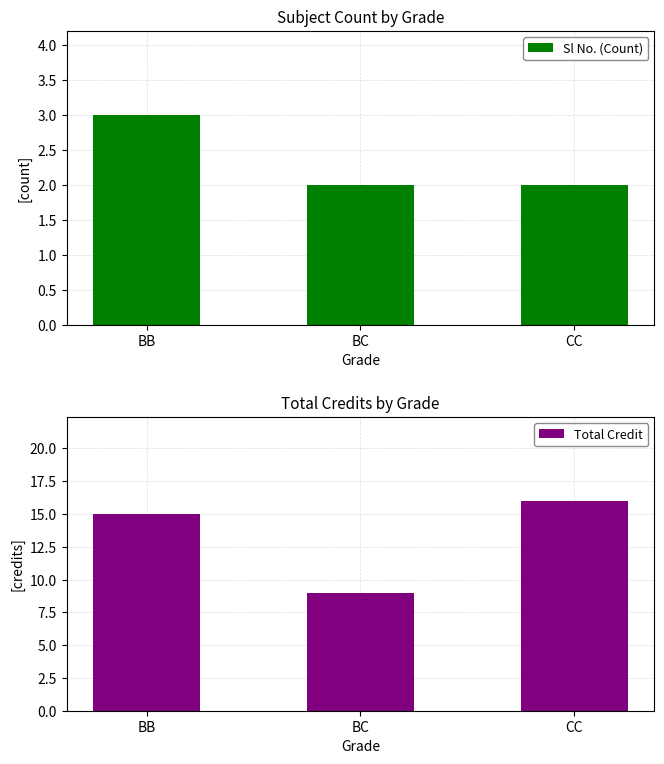

The Total Credit series shows 13 at BC. True or false?

False